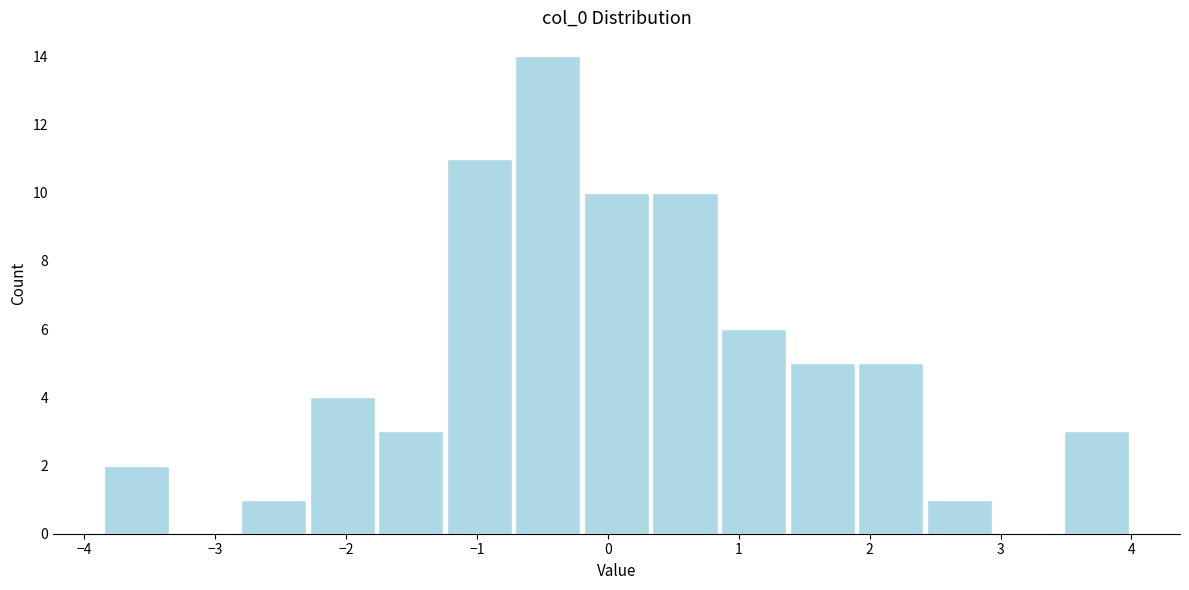

Reading left to right, transcribe this chart: for each bar, give the range it covers on the x-axis and its height. Neither the bar edges nor the heights are printed on the chart, so give them approximately, as read against the axes.

-3.9 to -3.3: 2
-3.3 to -2.8: 0
-2.8 to -2.3: 1
-2.3 to -1.8: 4
-1.8 to -1.2: 3
-1.2 to -0.7: 11
-0.7 to -0.2: 14
-0.2 to 0.3: 10
0.3 to 0.9: 10
0.9 to 1.4: 6
1.4 to 1.9: 5
1.9 to 2.4: 5
2.4 to 2.9: 1
2.9 to 3.5: 0
3.5 to 4.0: 3